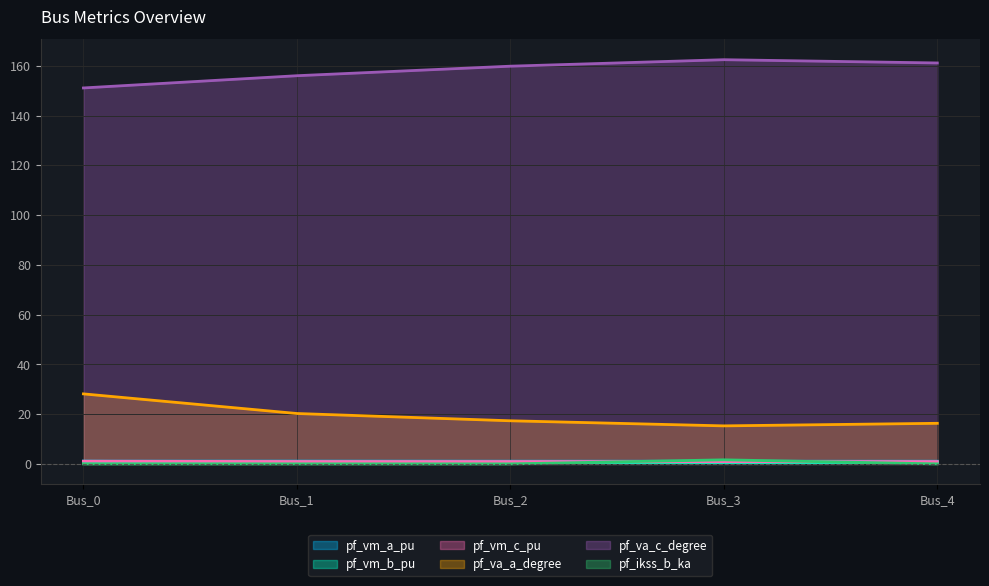

Reading right to left, what are all the values shown in this chart?

pf_vm_a_pu: Bus_4=1.1	Bus_3=1.1	Bus_2=1.1	Bus_1=1.1	Bus_0=1.1
pf_vm_b_pu: Bus_4=0.6	Bus_3=0.6	Bus_2=0.7	Bus_1=0.8	Bus_0=1.0
pf_vm_c_pu: Bus_4=0.9	Bus_3=0.9	Bus_2=0.9	Bus_1=0.9	Bus_0=1.1
pf_va_a_degree: Bus_4=16.3	Bus_3=15.3	Bus_2=17.3	Bus_1=20.2	Bus_0=28.1
pf_va_c_degree: Bus_4=161.1	Bus_3=162.4	Bus_2=159.8	Bus_1=156.0	Bus_0=151.1
pf_ikss_b_ka: Bus_4=0.0	Bus_3=1.6	Bus_2=0.0	Bus_1=0.0	Bus_0=0.0